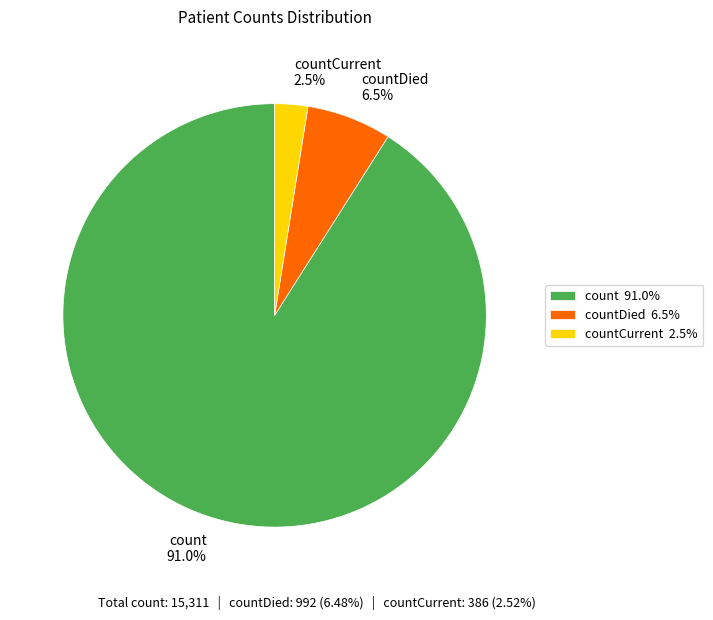

Is there any slice that represents more than half of the pie?

Yes